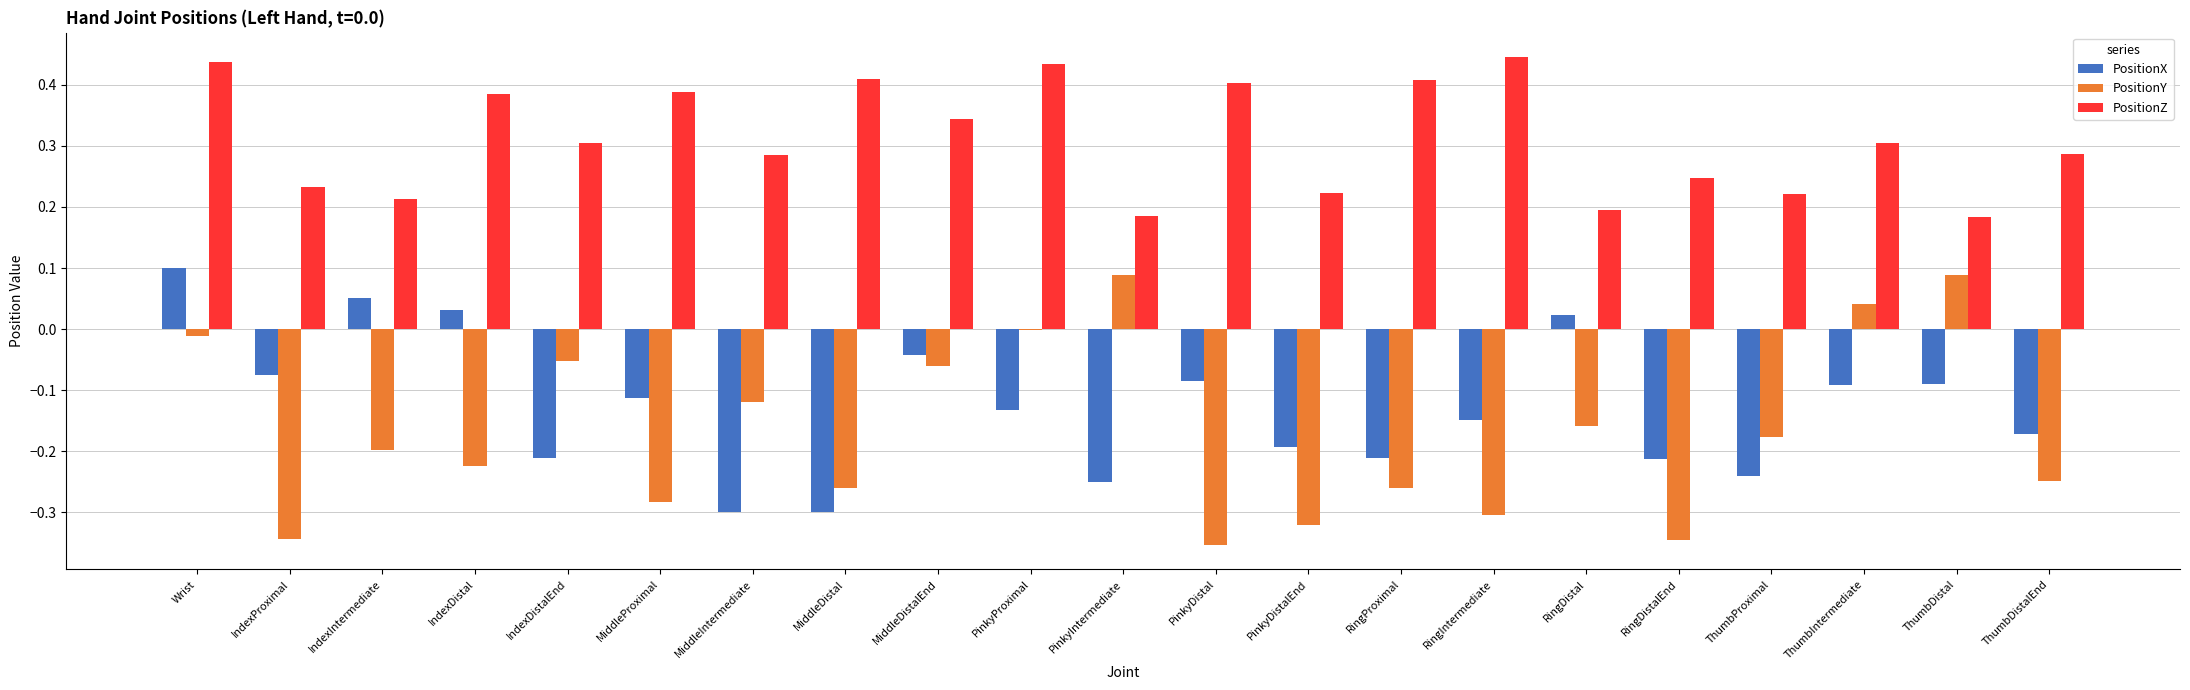

Is the value of PositionZ at MiddleProximal greater than the value of PositionX at RingIntermediate?

Yes